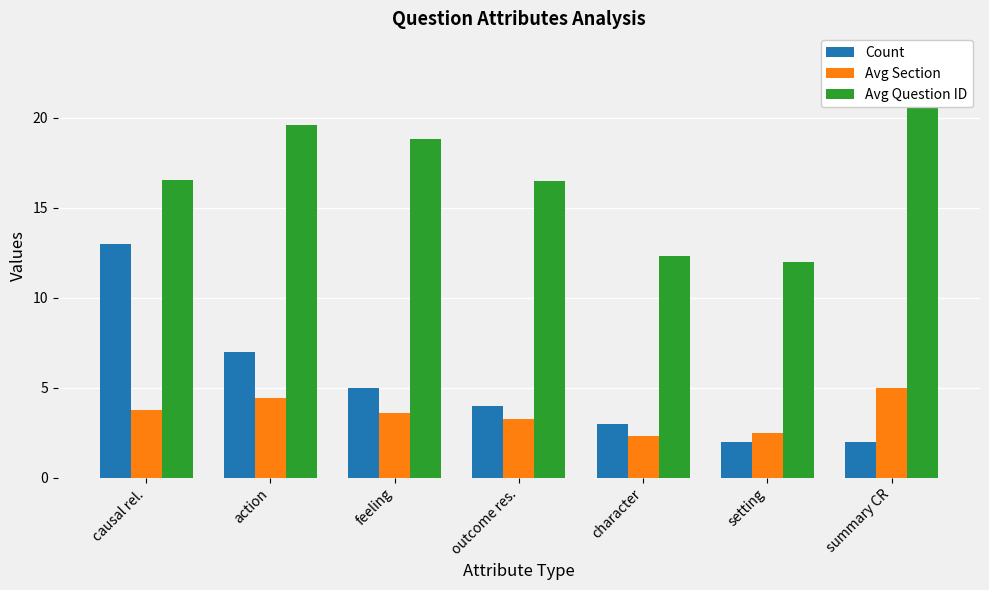

What is the smallest value displayed?

2.0